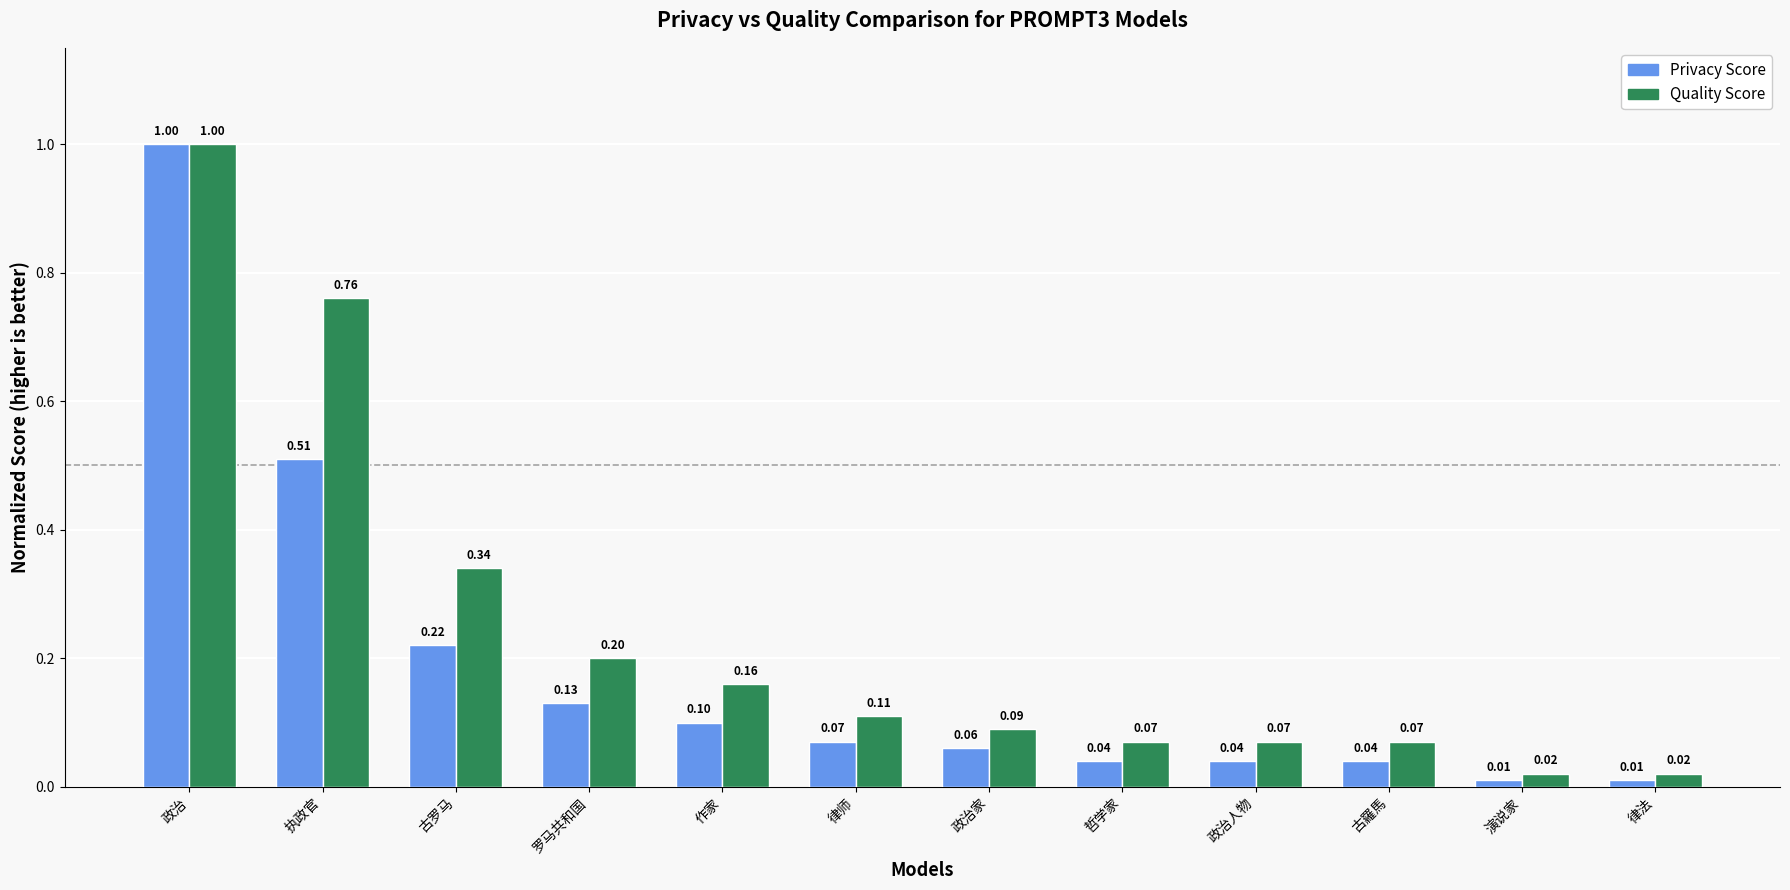

What is the maximum value for Privacy Score?

1.0